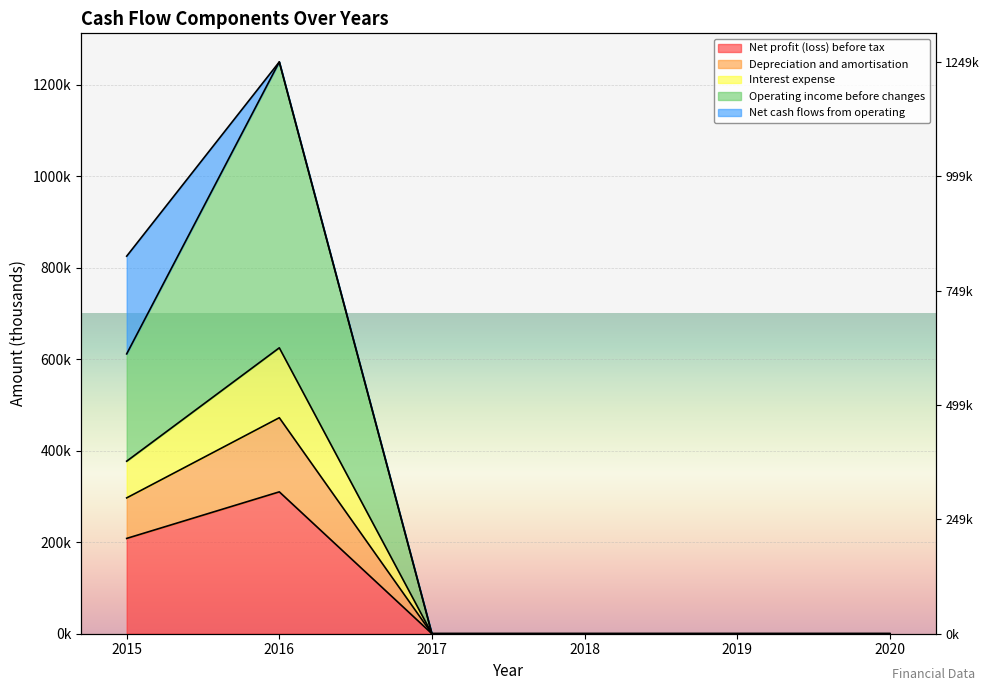

How many positive values does the Depreciation and amortisation series have?

2